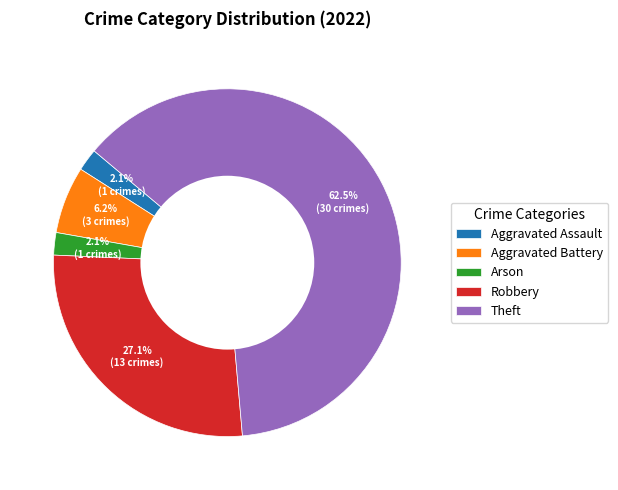

What is the largest slice in the pie chart?

Theft